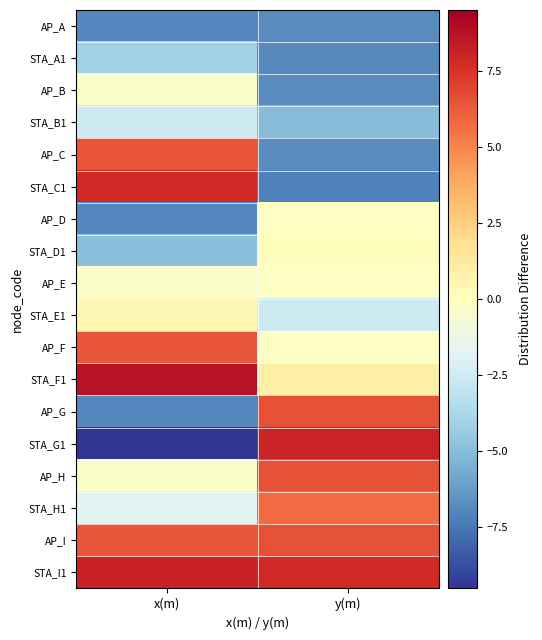

Which category has the lowest value across all series?

x(m)